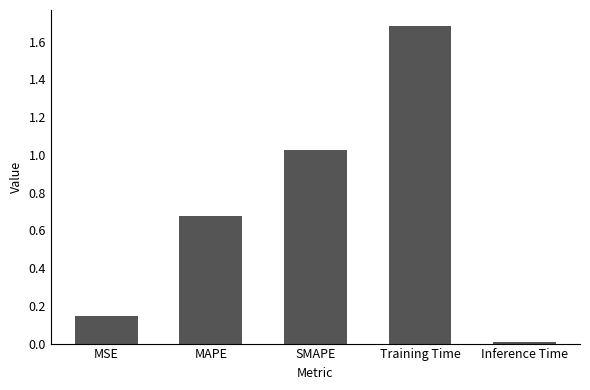

How many series are shown in this chart?

1